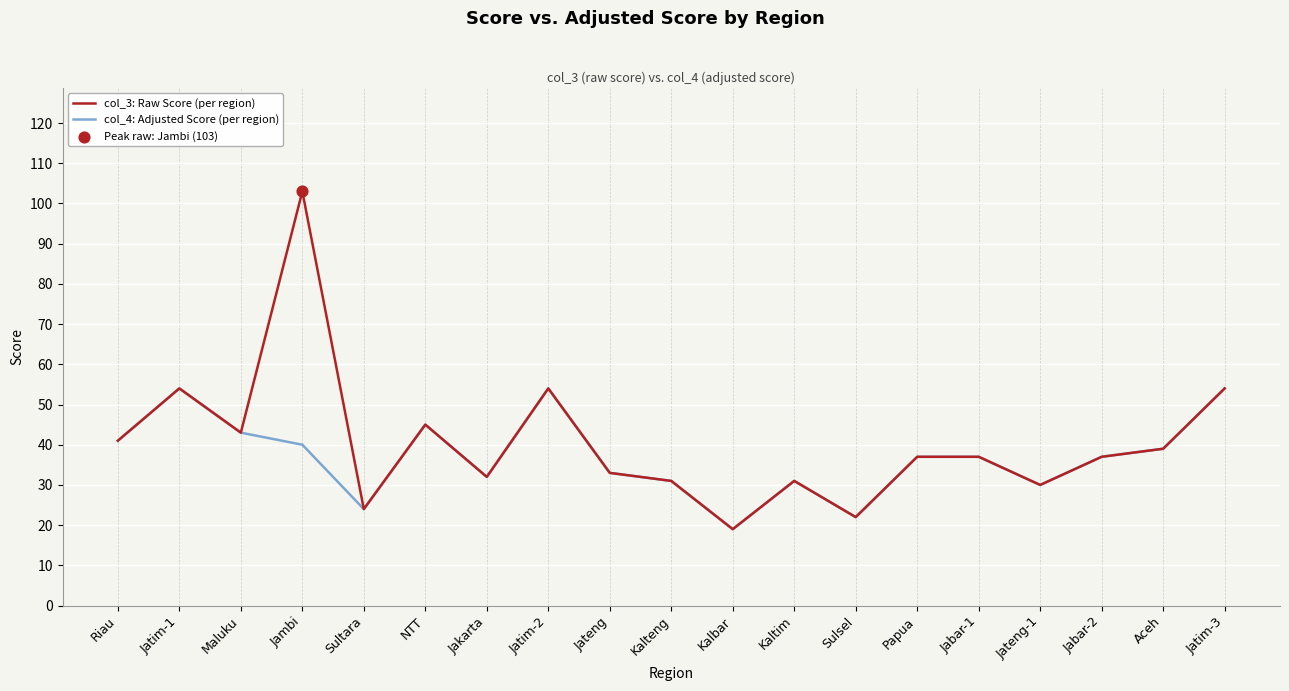

Which series has the largest range (max minus min)?

col_3: Raw Score (per region)